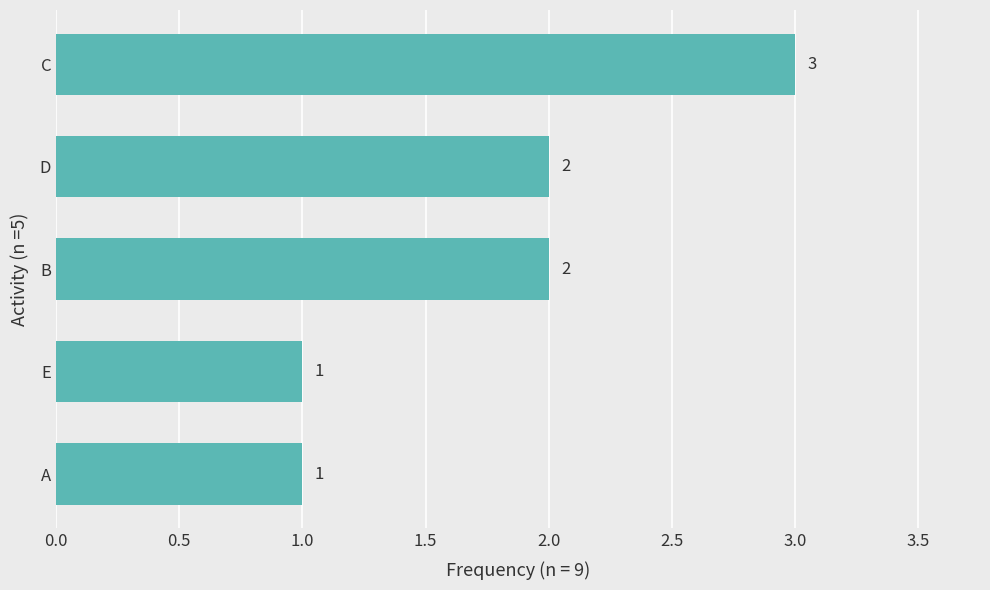

How many values are between 1 and 2?

4